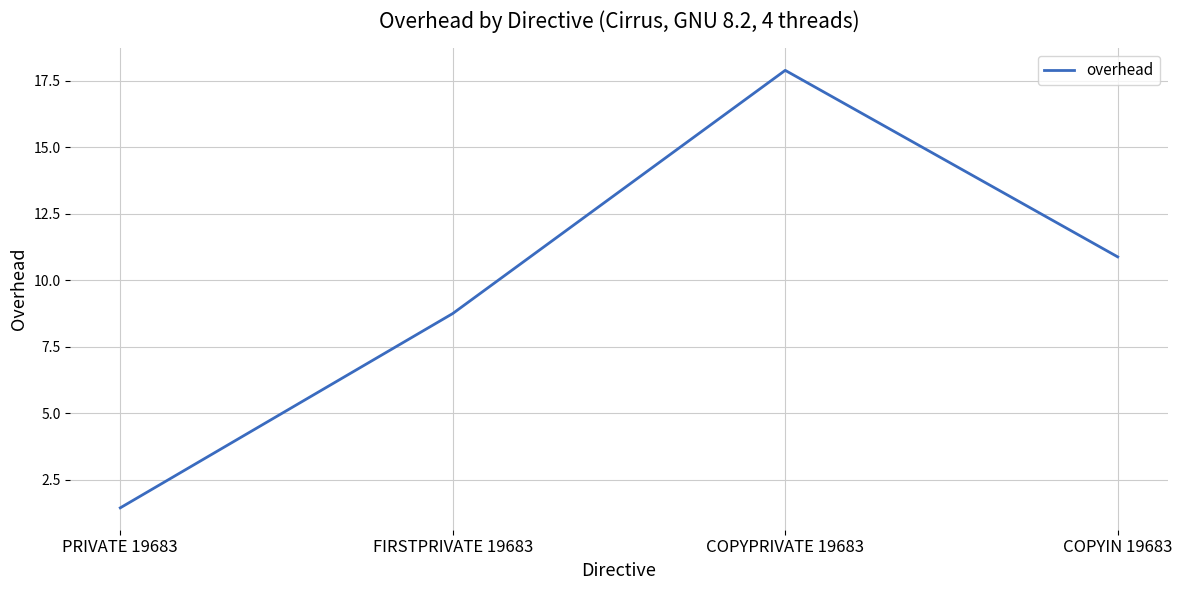

Which has a higher value, FIRSTPRIVATE 19683 or COPYIN 19683?

COPYIN 19683